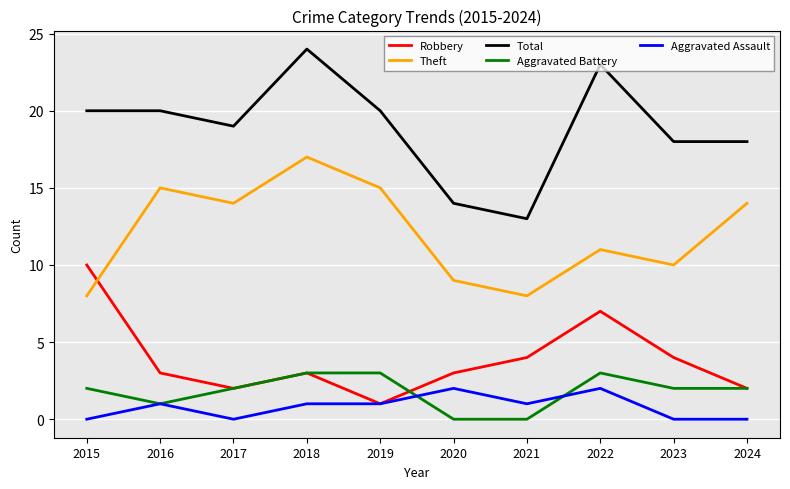

Is the value of Theft at 2016 greater than the value of Aggravated Battery at 2023?

Yes